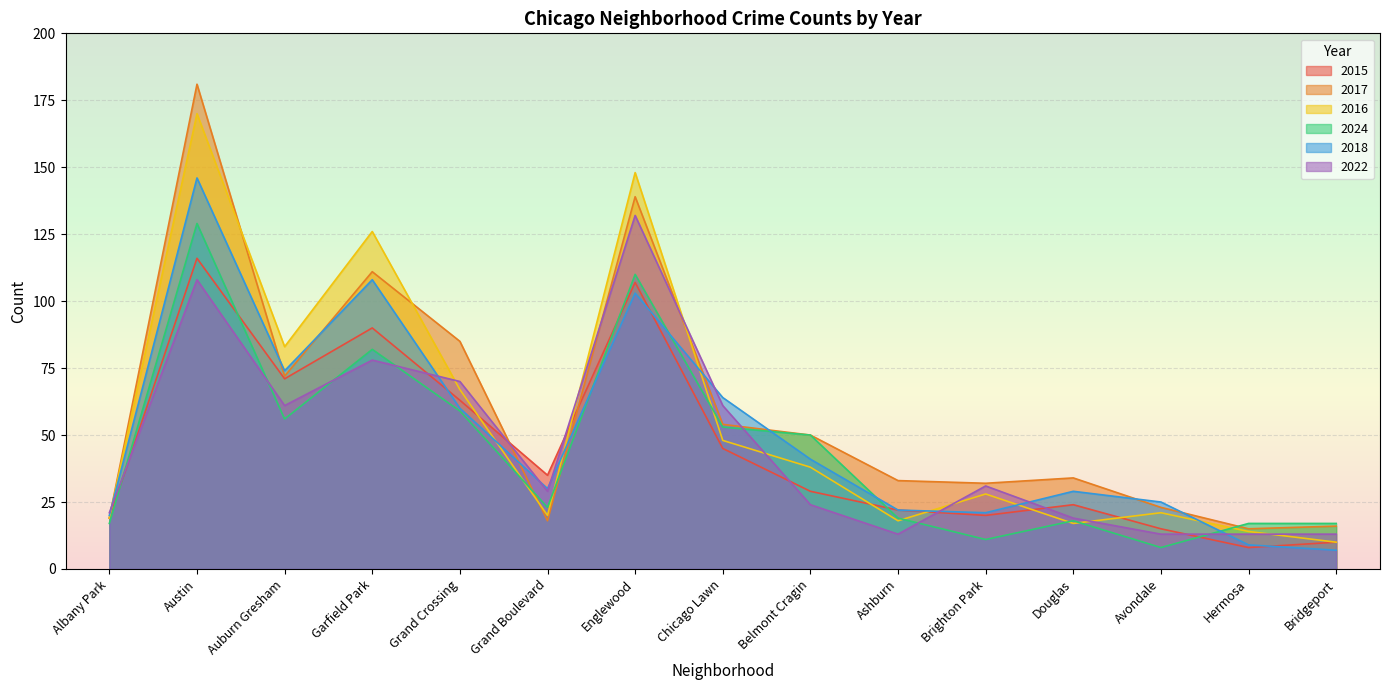

How many interior local peaks does the 2015 series have?

4